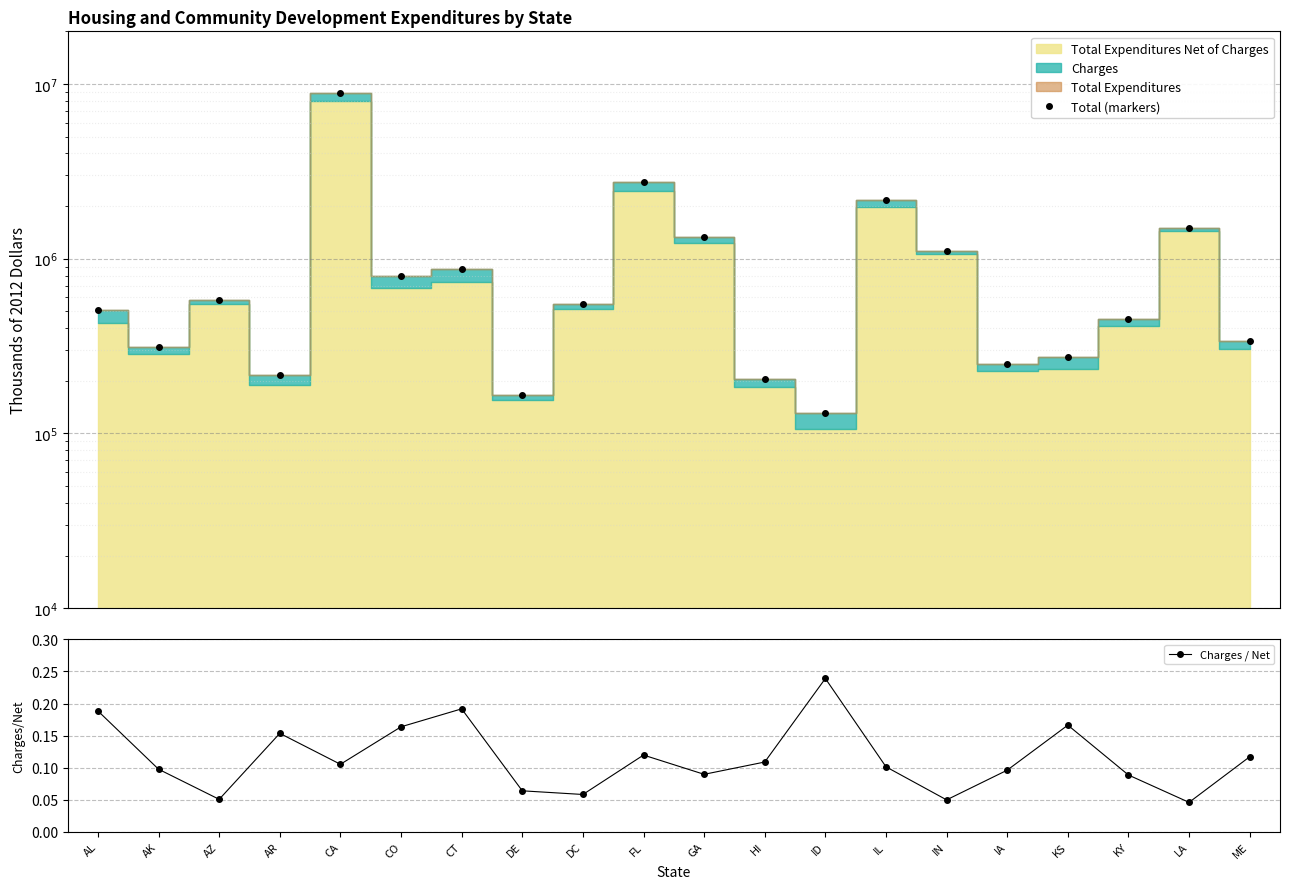

True or false: Charges / Net has more than 1 interior local peaks.

True